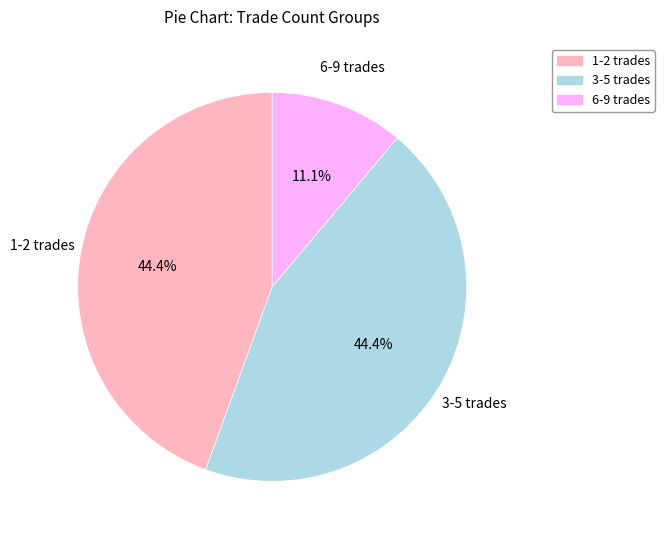

How many slices are in this pie chart?

3